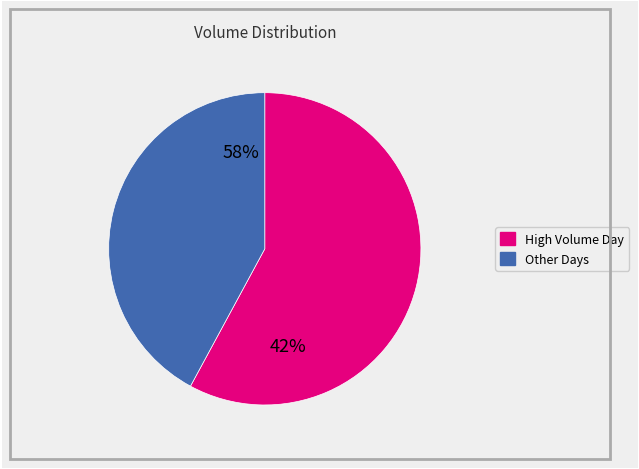

Is 2000-07-07 the majority of the pie?

No